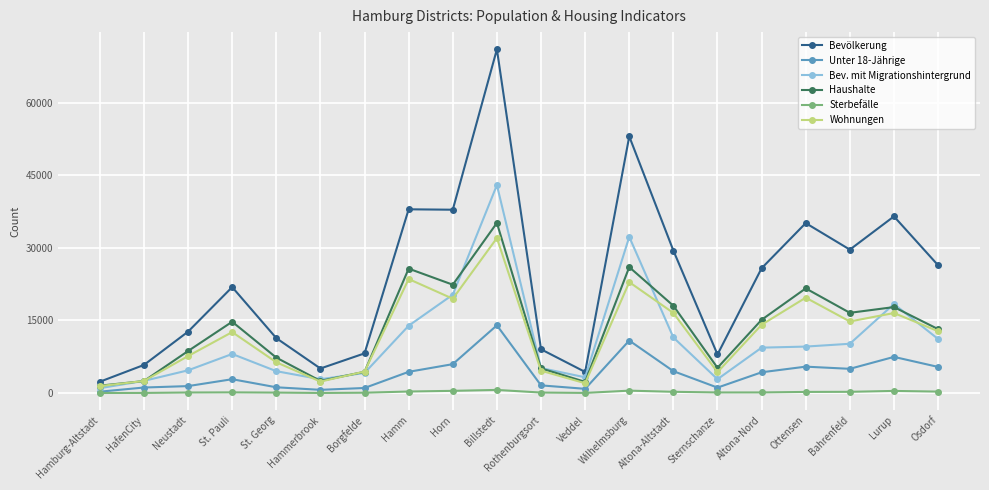

At which label is Bevölkerung closest to 36704?

Lurup